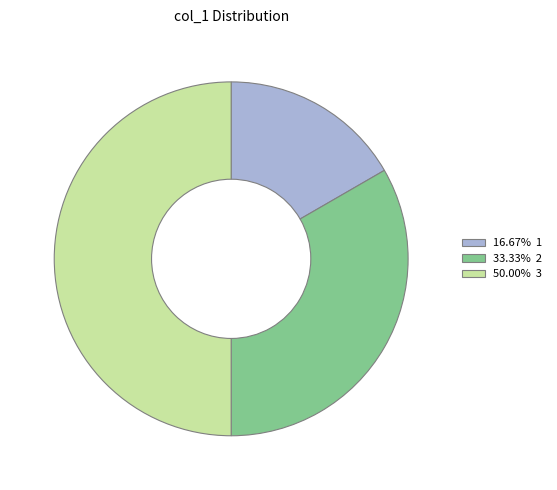

Is there a majority slice in this chart?

No